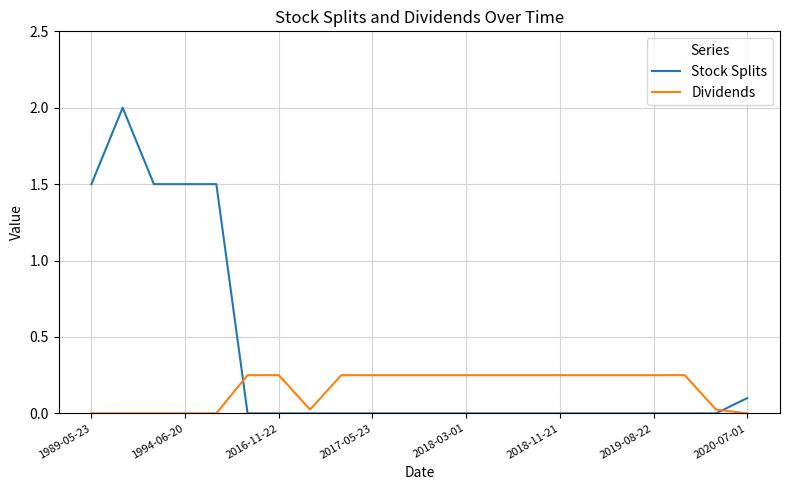

After their last crossing, which series has the higher values: Dividends or Stock Splits?

Stock Splits